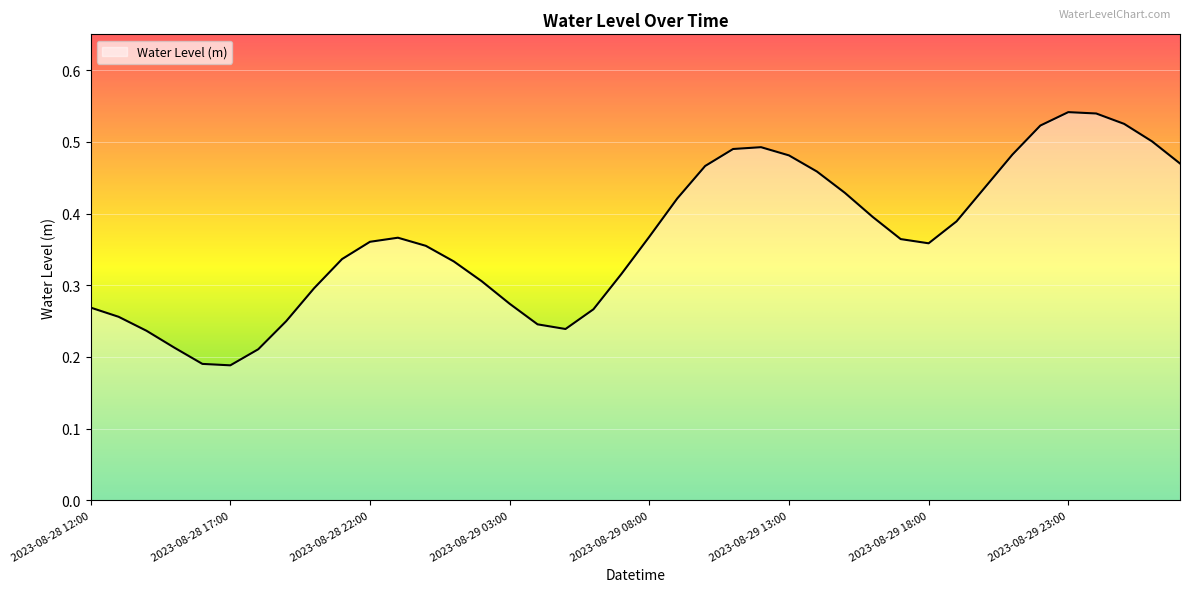

Is this an area chart (filled region under the line)?

Yes